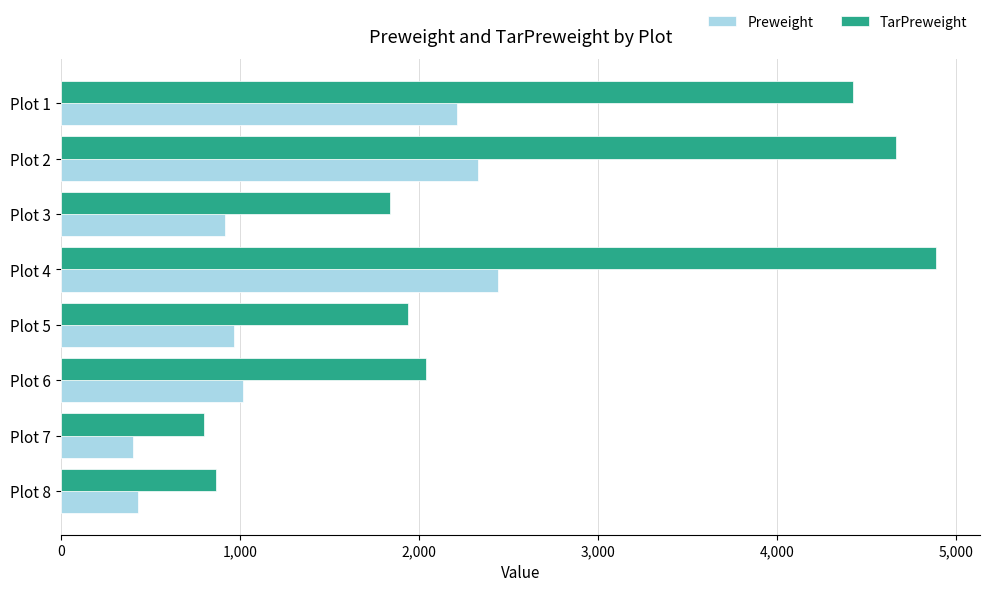

What is the maximum value for Preweight?

2443.5